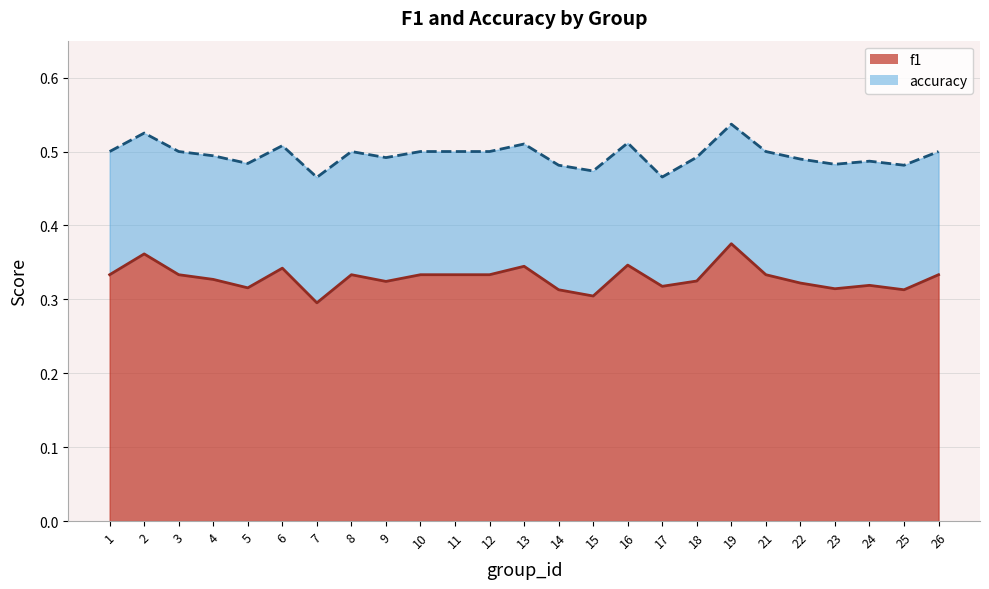

How many data points does each series have?

25